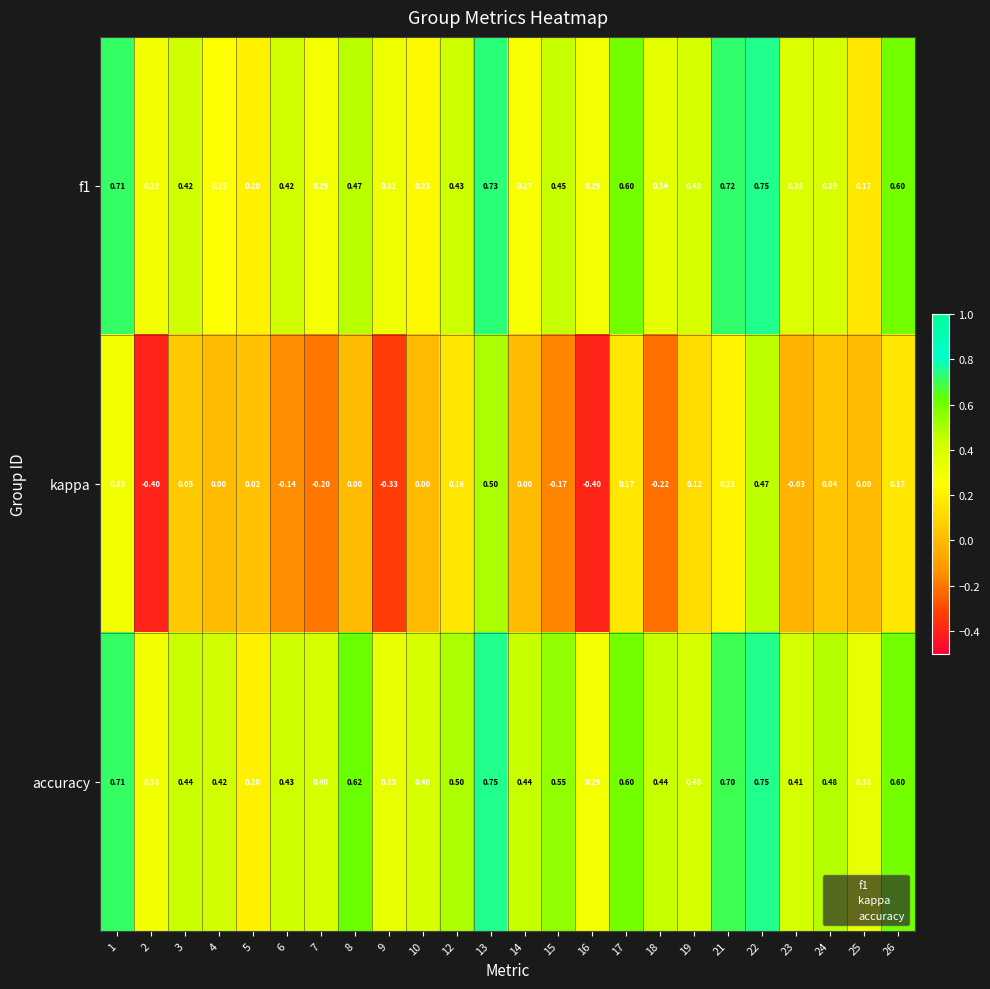

Is the value of accuracy at 18 greater than the value of f1 at 23?

Yes